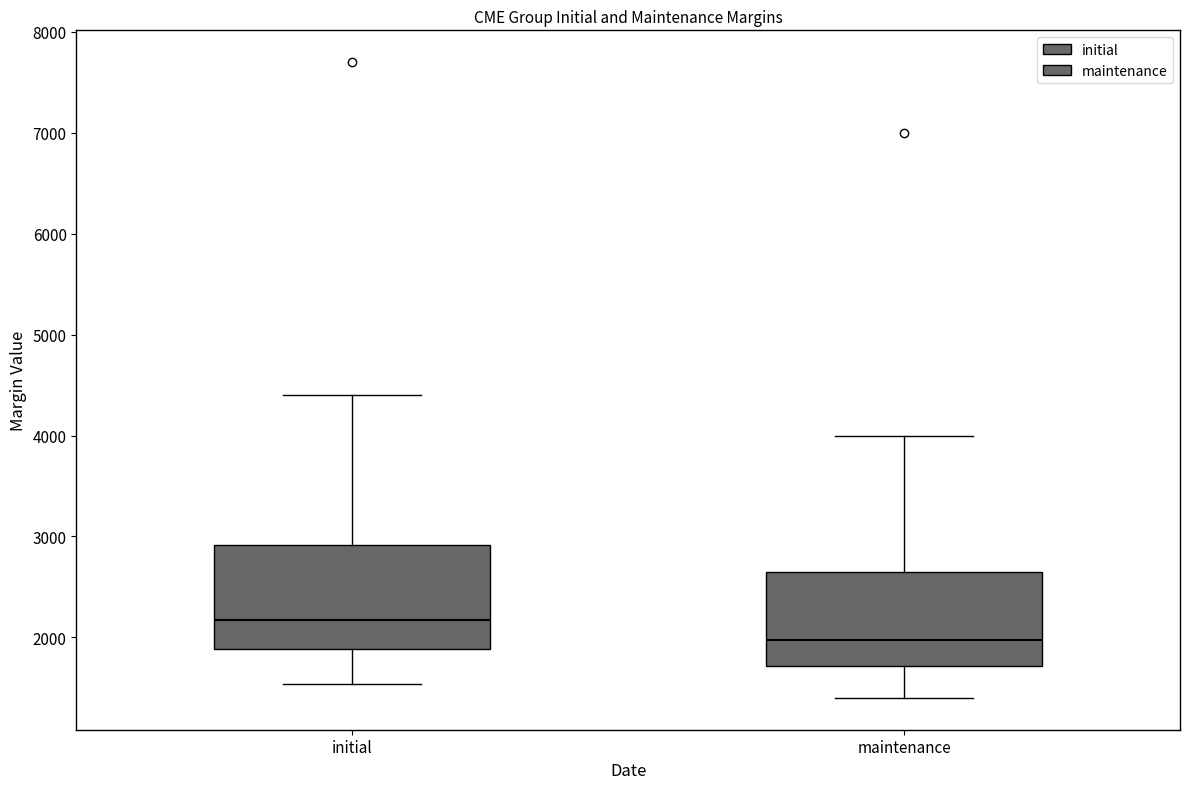

Reading left to right, read every box against the y-axis: the position of its median line, the range the box covers, and the ends of its whiskers. The values are not printed on the chart, so give them approximately, as read against the axis.

initial: median 2200, box 1900 to 2900, whiskers 1500 to 4400
maintenance: median 2000, box 1700 to 2700, whiskers 1400 to 4000